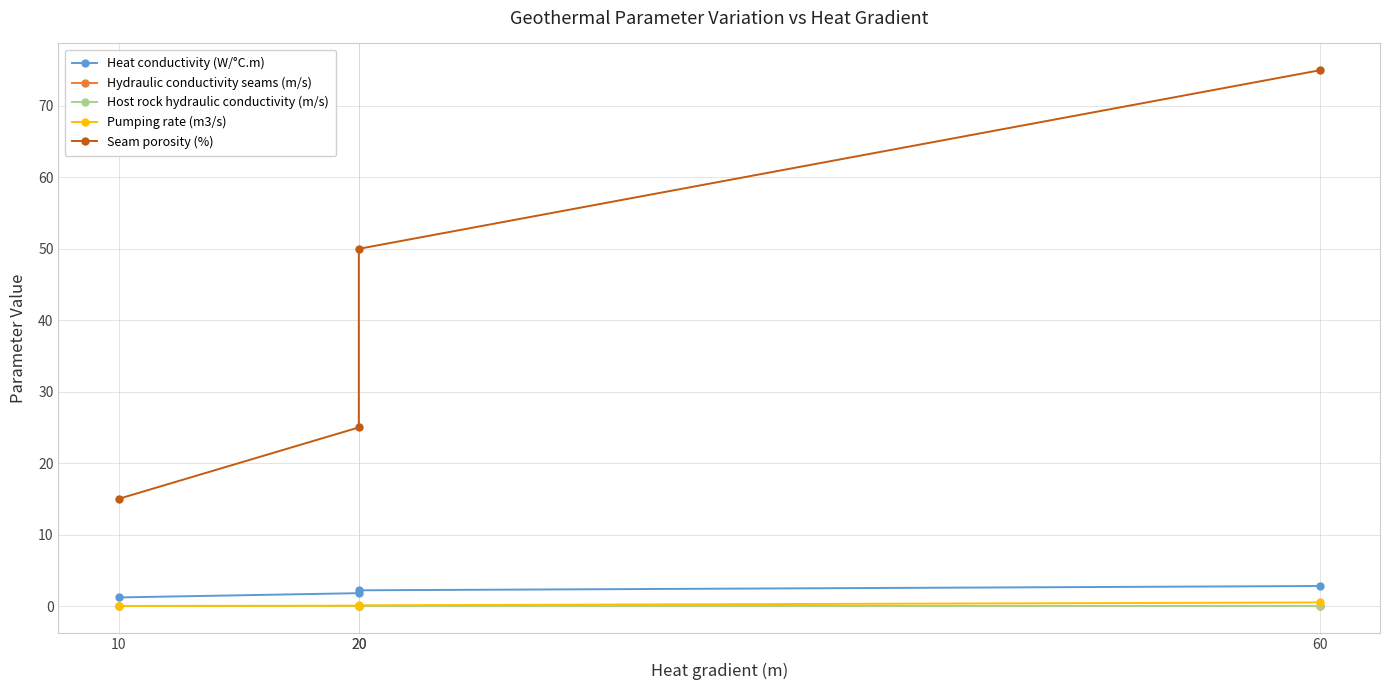

True or false: Host rock hydraulic conductivity (m/s) and Heat conductivity (W/°C.m) intersect in this chart.

False